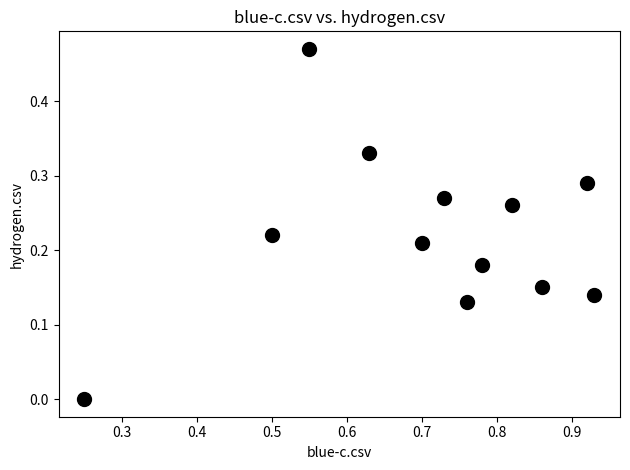

What is the average X value?

0.7